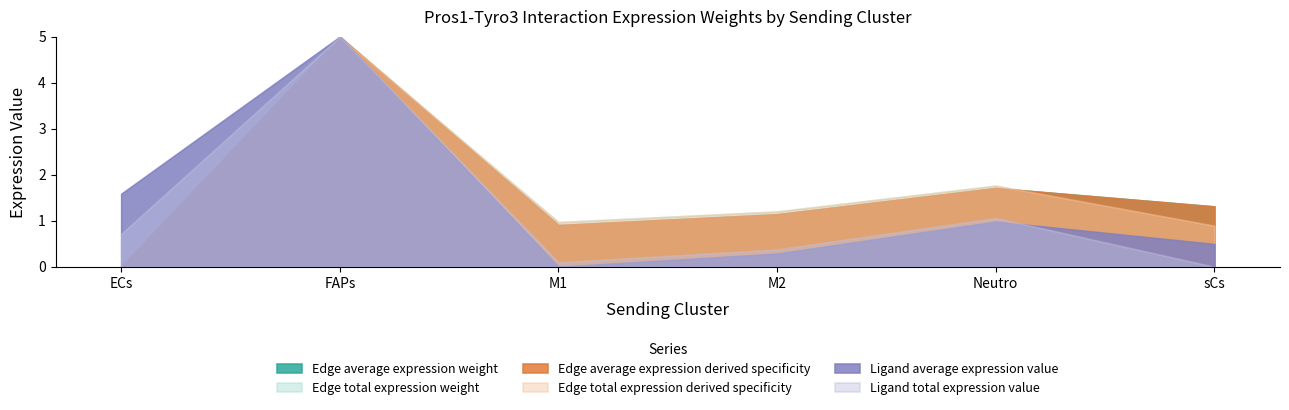

At which label does Edge average expression weight first exceed 1?

FAPs